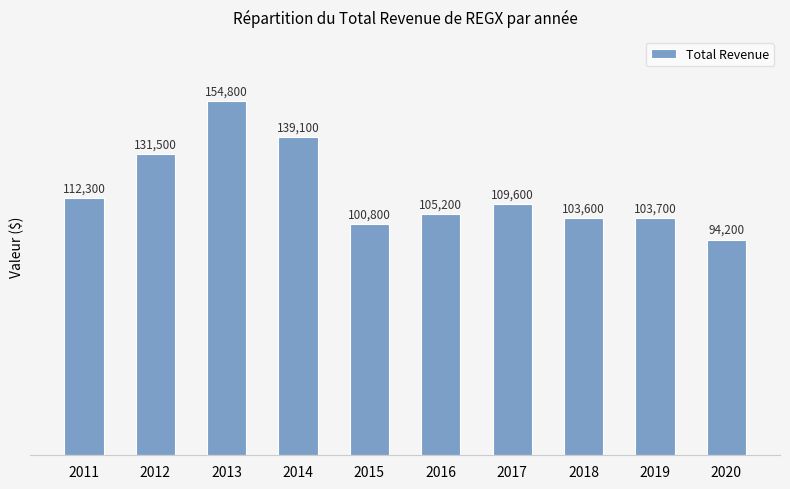

Rank the categories by value from lowest to highest.

2020, 2015, 2018, 2019, 2016, 2017, 2011, 2012, 2014, 2013